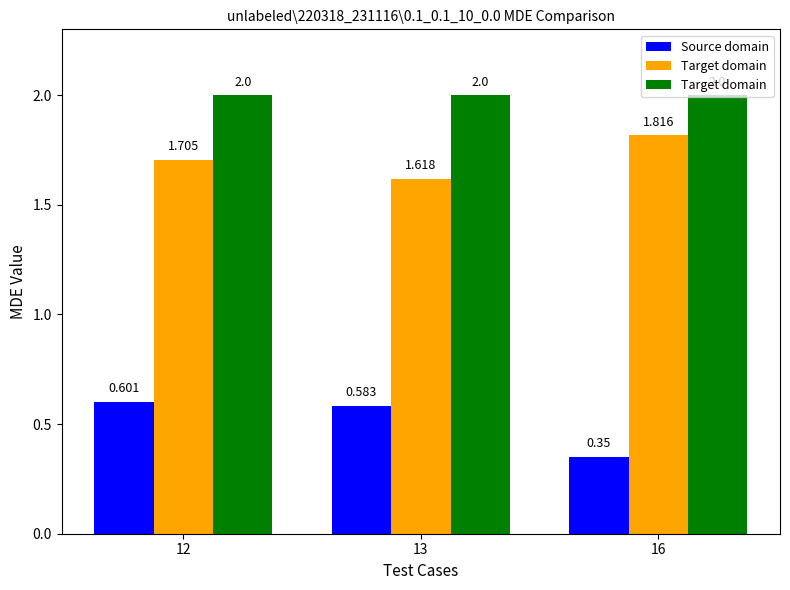

Which series has the largest total across all categories?

Target domain